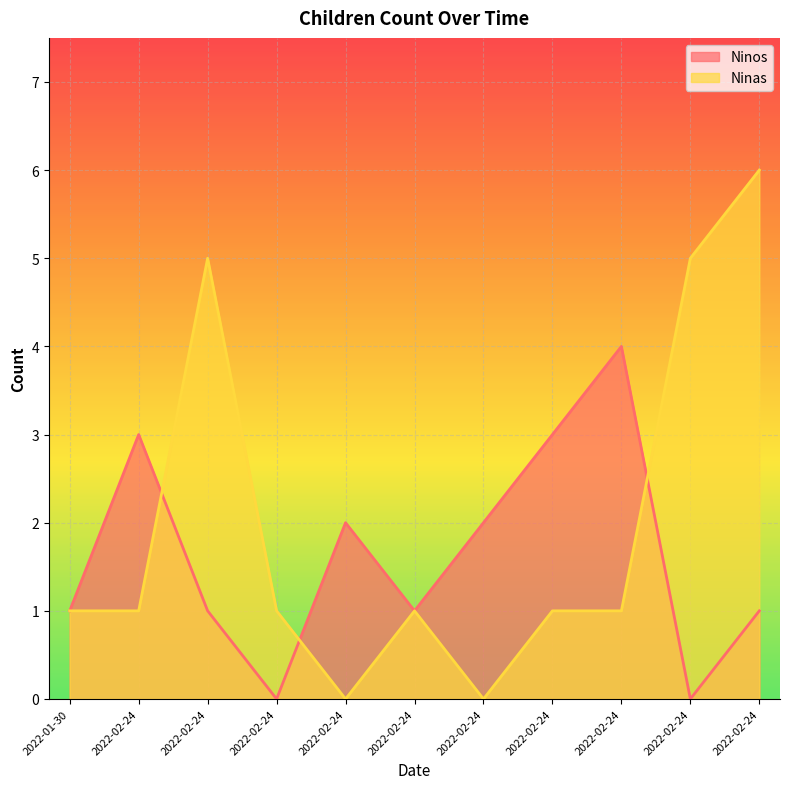

Where is the first local maximum for Ninas?

2022-02-24